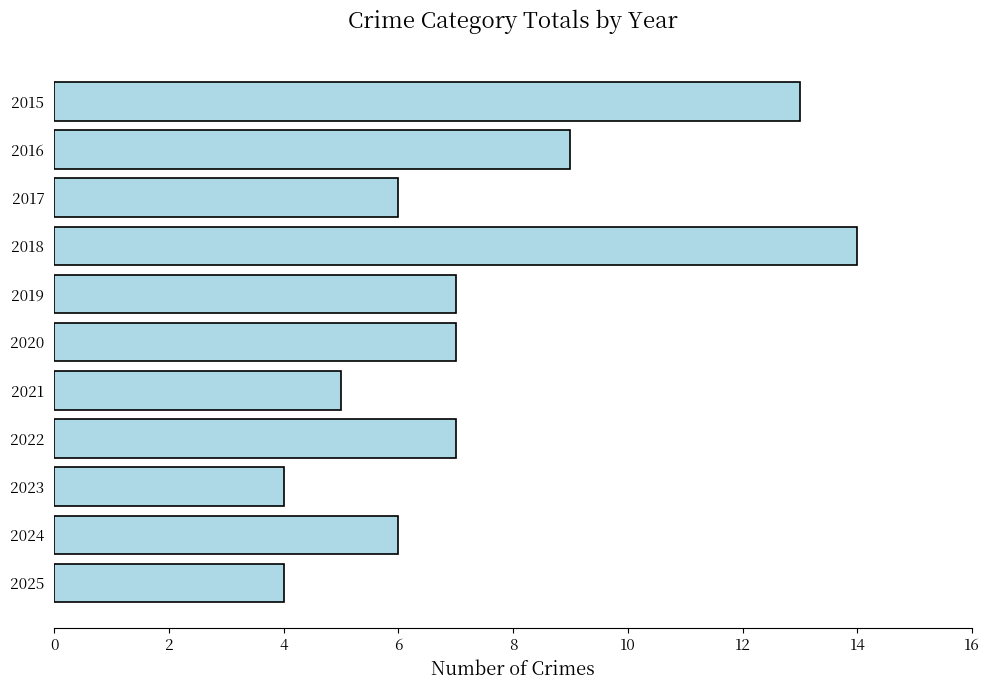

What is the difference between the maximum and minimum values?

10